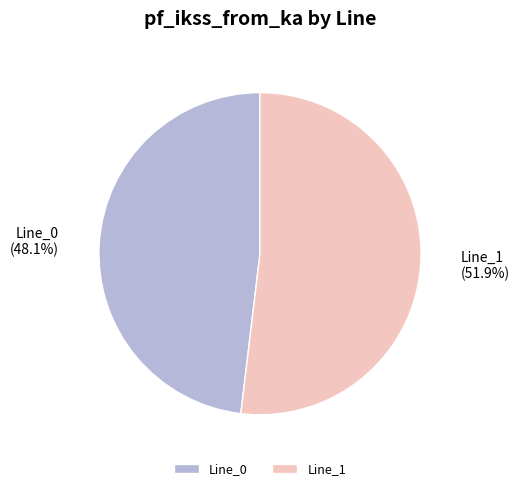

How many slices are in this pie chart?

2